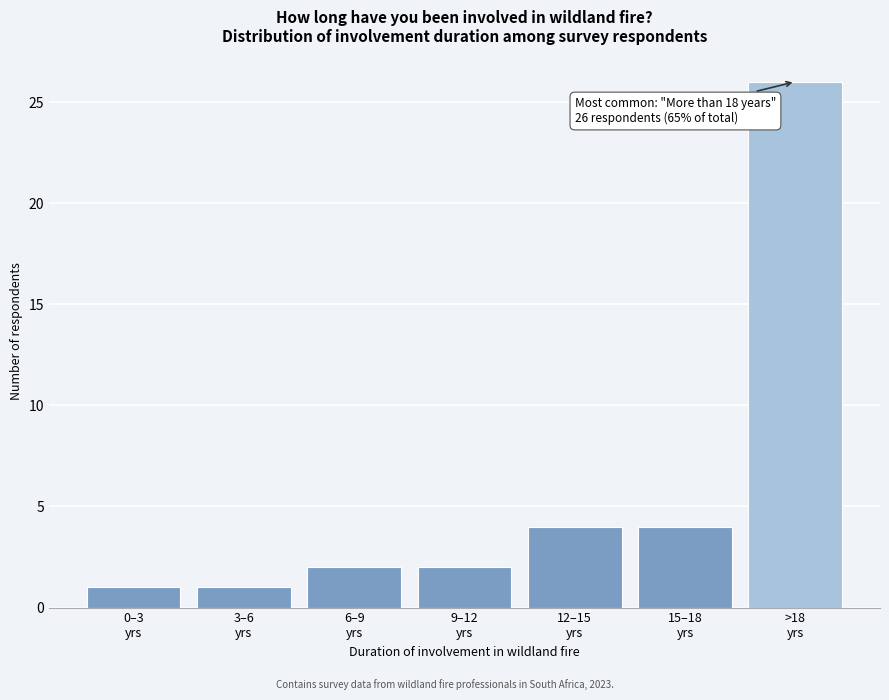

Reading right to left, list all the values displayed in this chart.

26	4	4	2	2	1	1